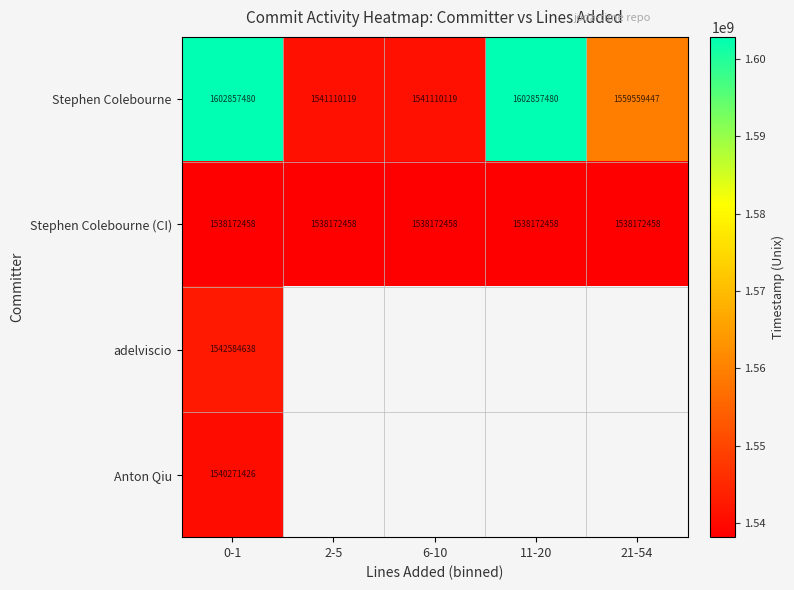

What is the sum of the Stephen Colebourne values at 0-1 and 11-20?

3205714960